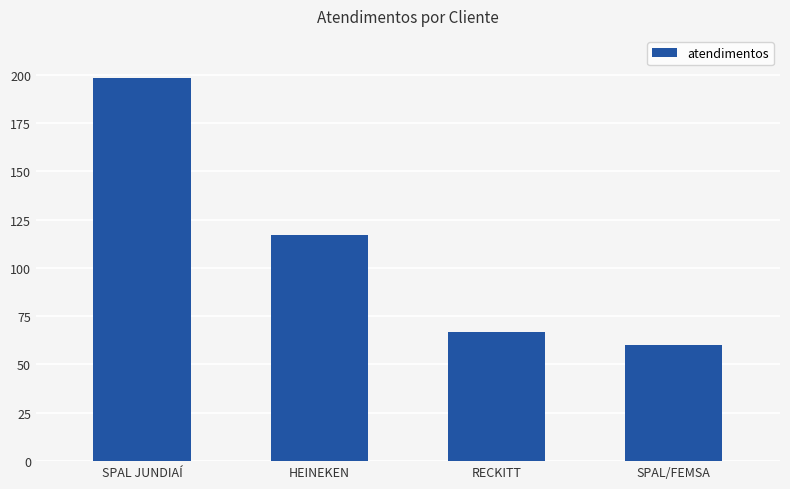

What is the sum of all values?

442